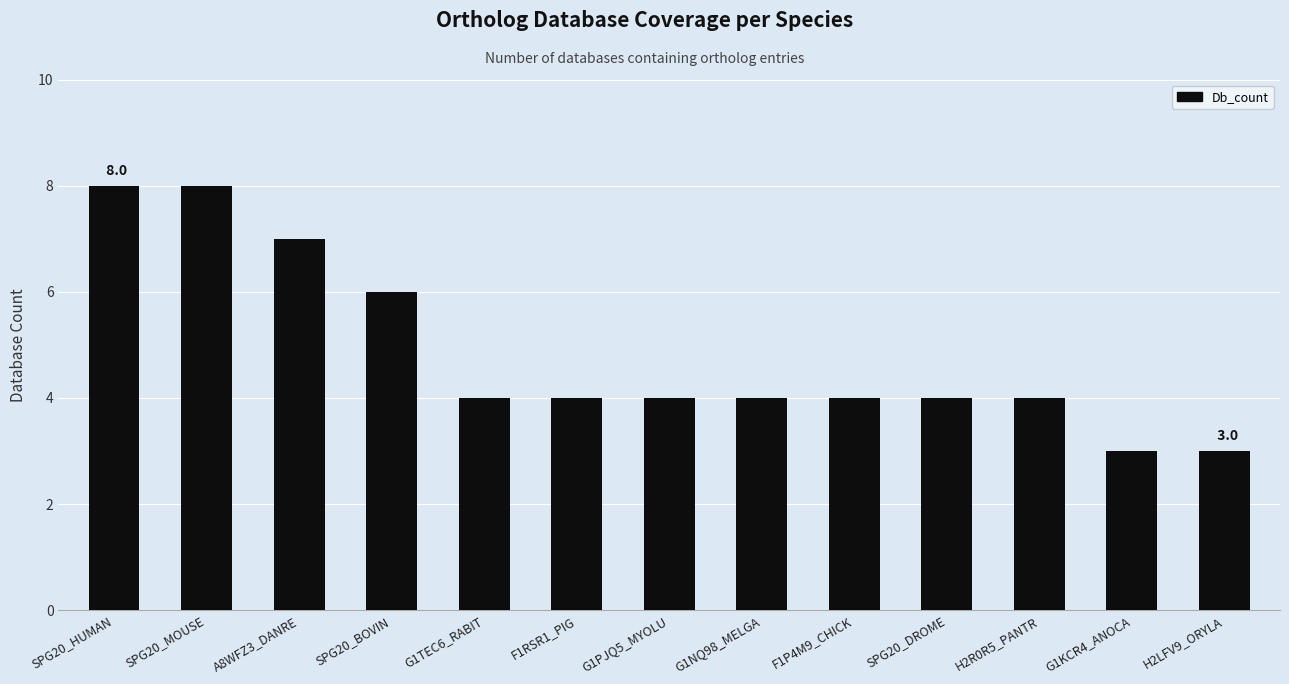

Reading left to right, what are all the values shown in this chart?

SPG20_HUMAN=8	SPG20_MOUSE=8	A8WFZ3_DANRE=7	SPG20_BOVIN=6	G1TEC6_RABIT=4	F1RSR1_PIG=4	G1PJQ5_MYOLU=4	G1NQ98_MELGA=4	F1P4M9_CHICK=4	SPG20_DROME=4	H2R0R5_PANTR=4	G1KCR4_ANOCA=3	H2LFV9_ORYLA=3